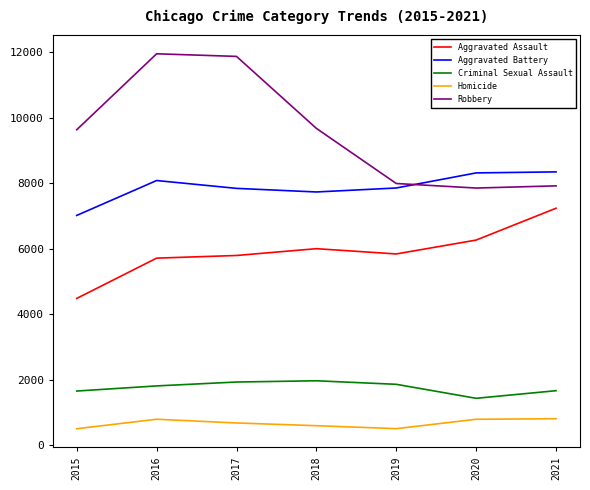

What is the difference between the Criminal Sexual Assault values at 2017 and 2019?

70